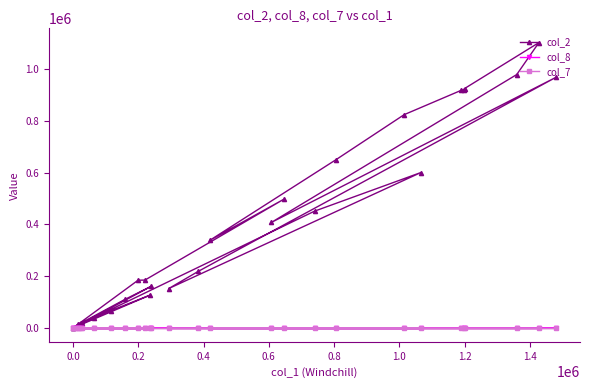

Is this an area chart (filled region under the line)?

No